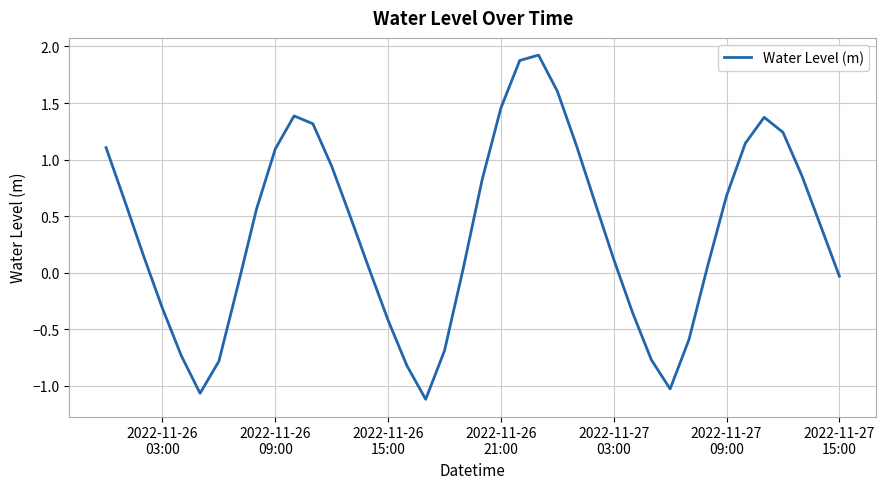

What is the greatest value displayed?

1.9